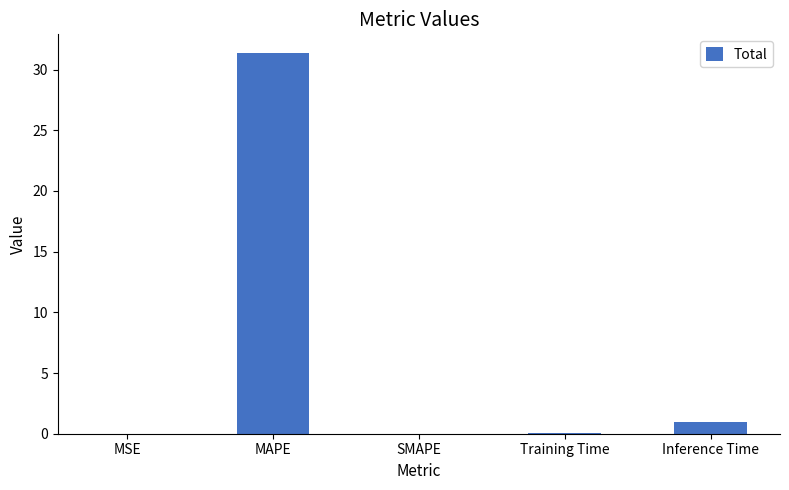

At which category does the chart reach its peak across all series?

MAPE